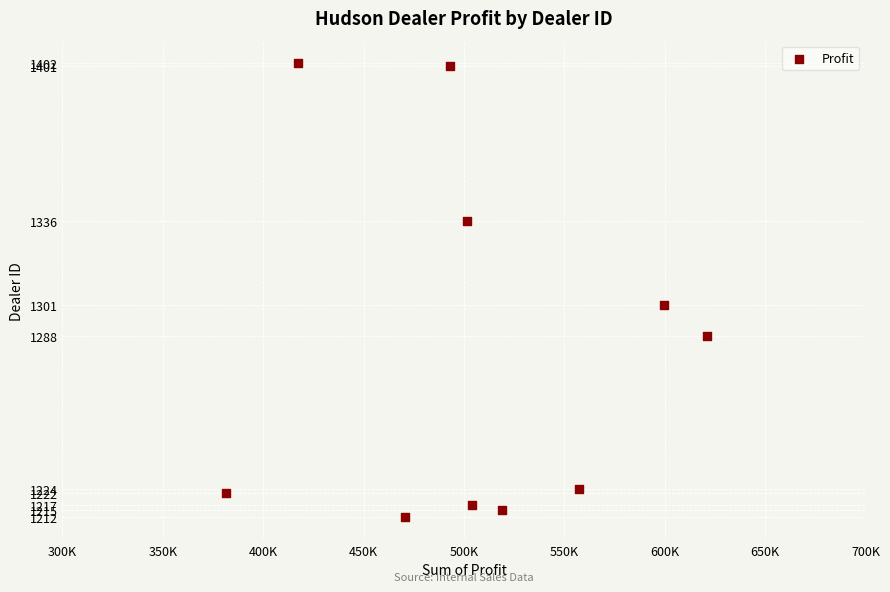

What Y value in the scatter plot is closest to 1307?

1301